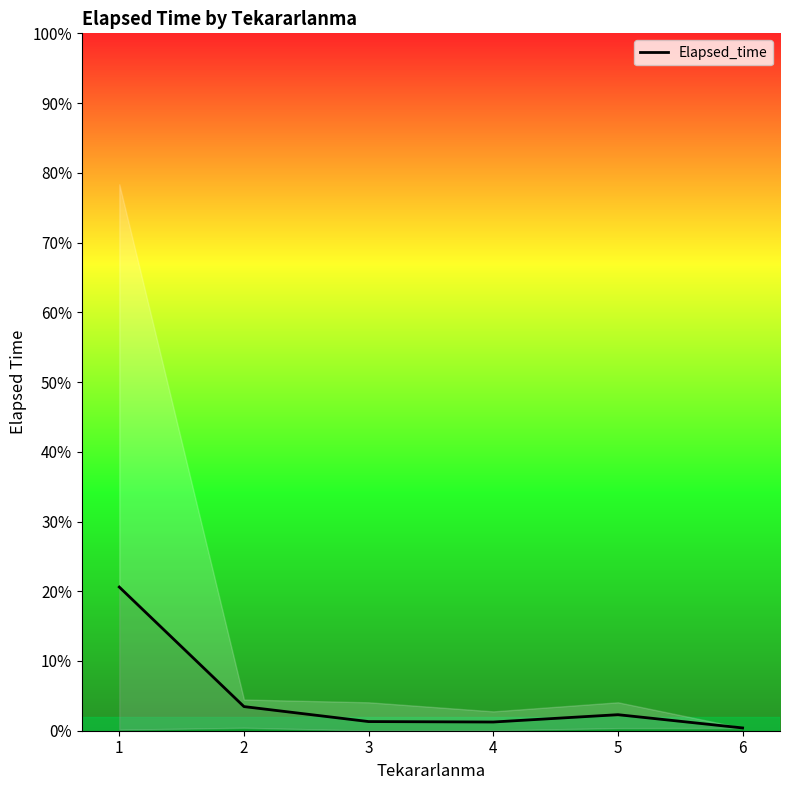

How many data points are less than 460?

3